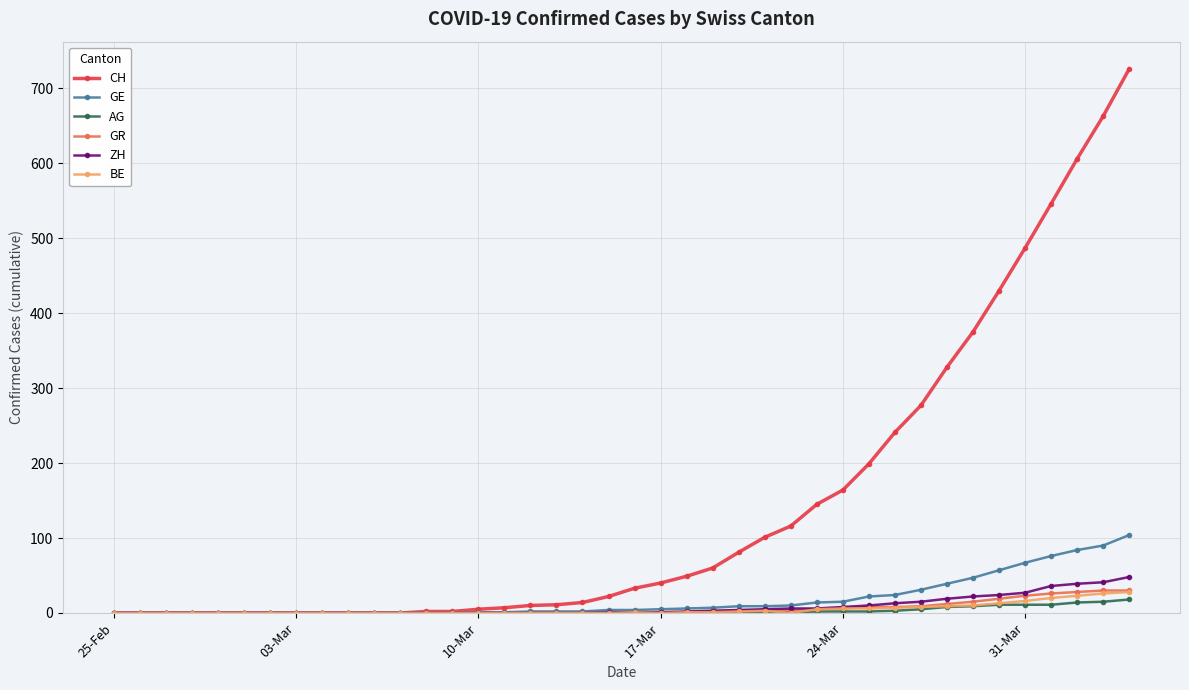

What is the greatest value displayed?

726